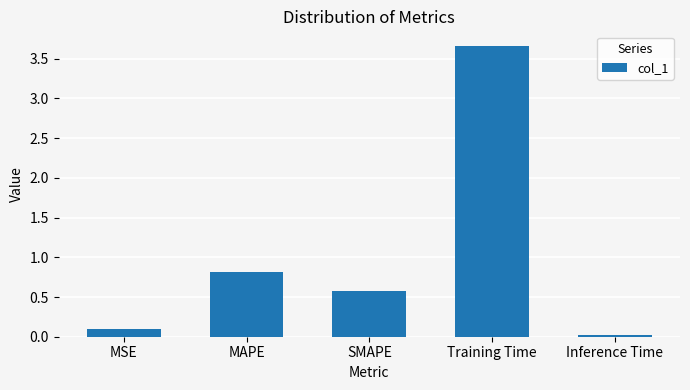

Which label corresponds to the largest value in the chart?

Training Time